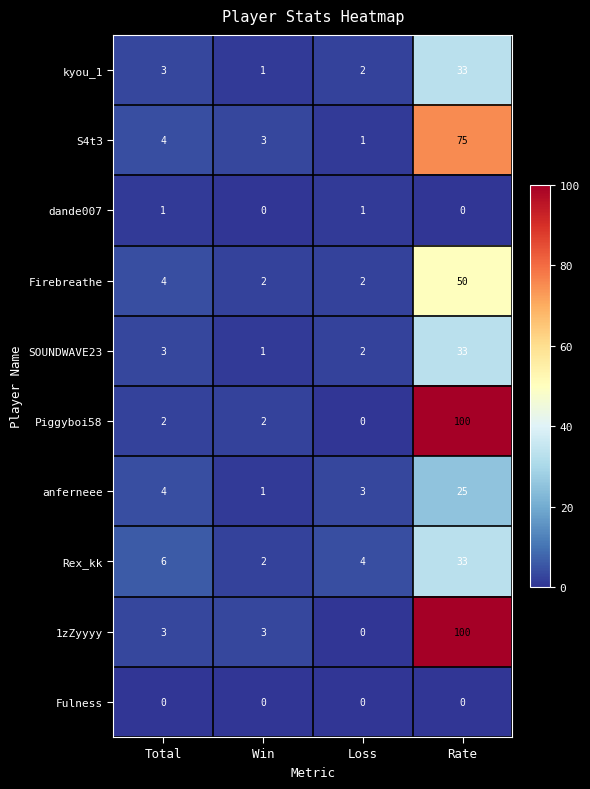

Is it true that S4t3 equals 1 at Loss?

True